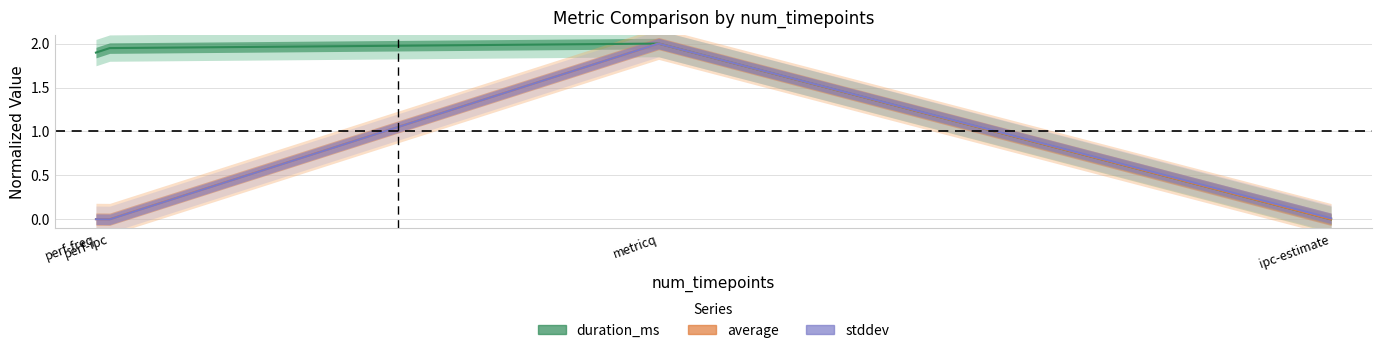

Where does the duration_ms series first go above 1?

perf-freq